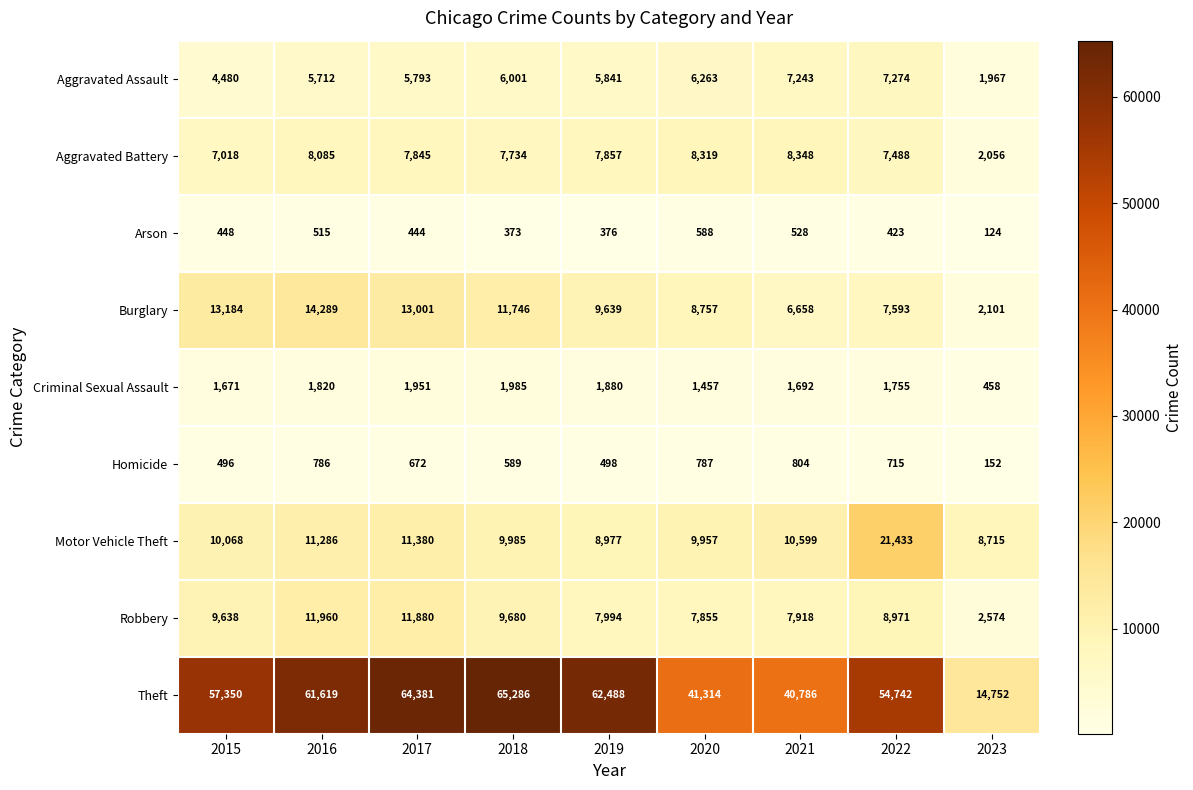

Which series changed the most between 2015 and 2019?

Theft